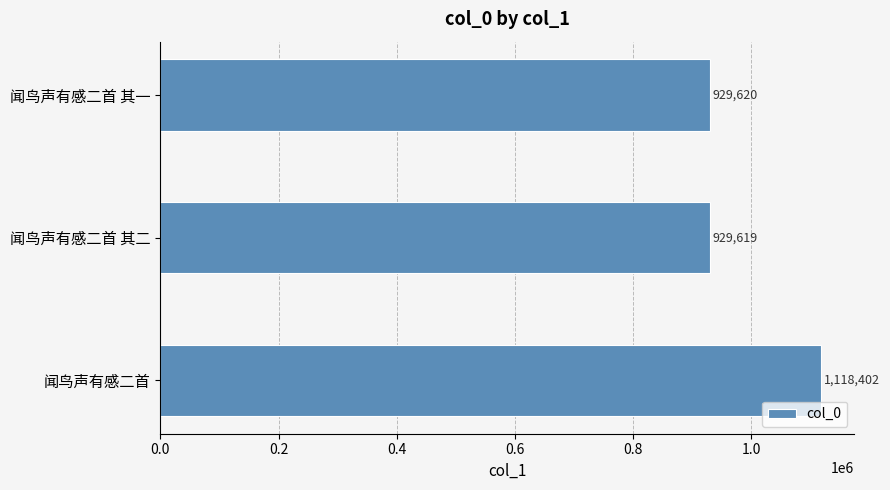

What is the difference between the maximum and minimum values?

188783